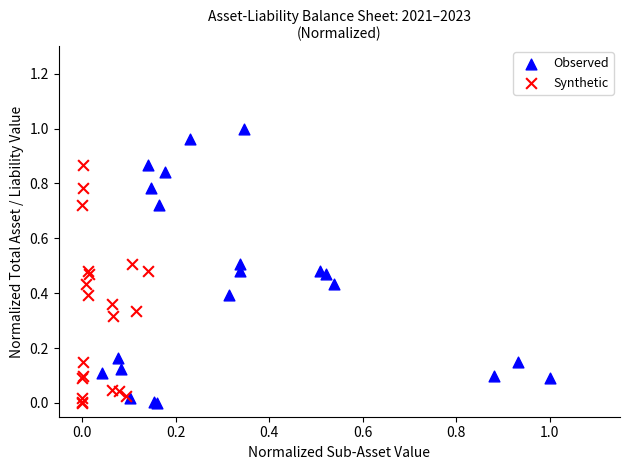

Which series has the widest spread of Y values?

Observed